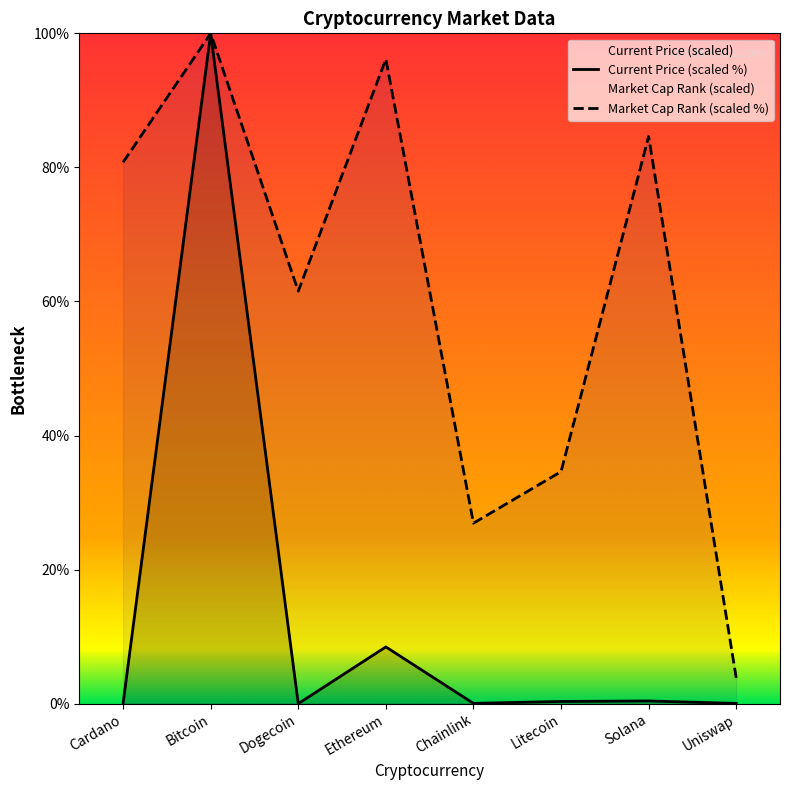

Which series has the largest range (max minus min)?

Current Price (scaled %)